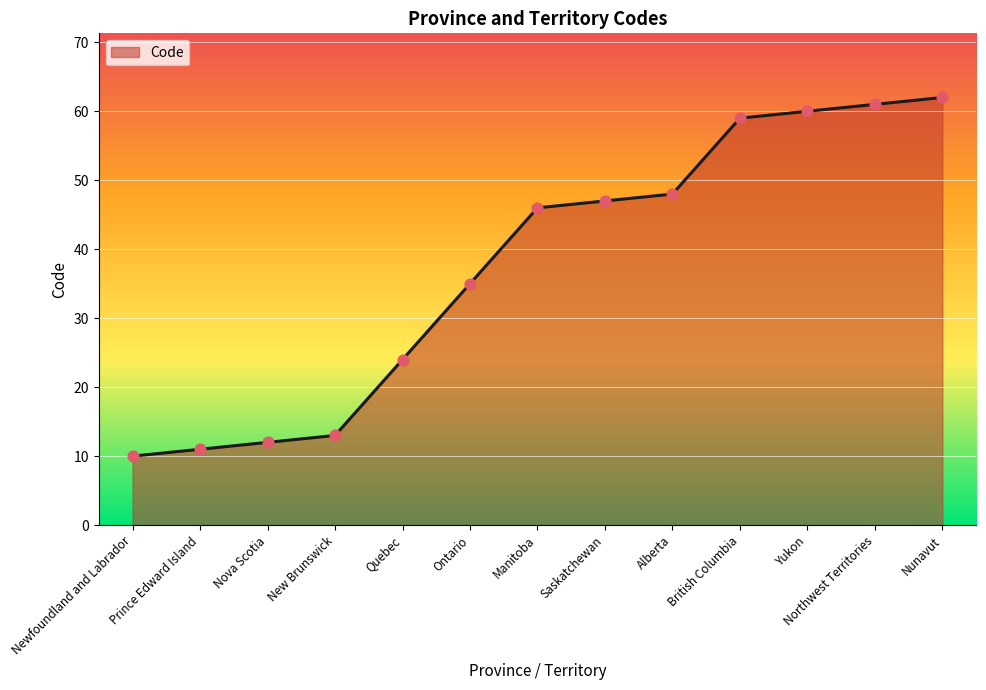

What is the ratio of the value at British Columbia to the value at Manitoba?

1.3